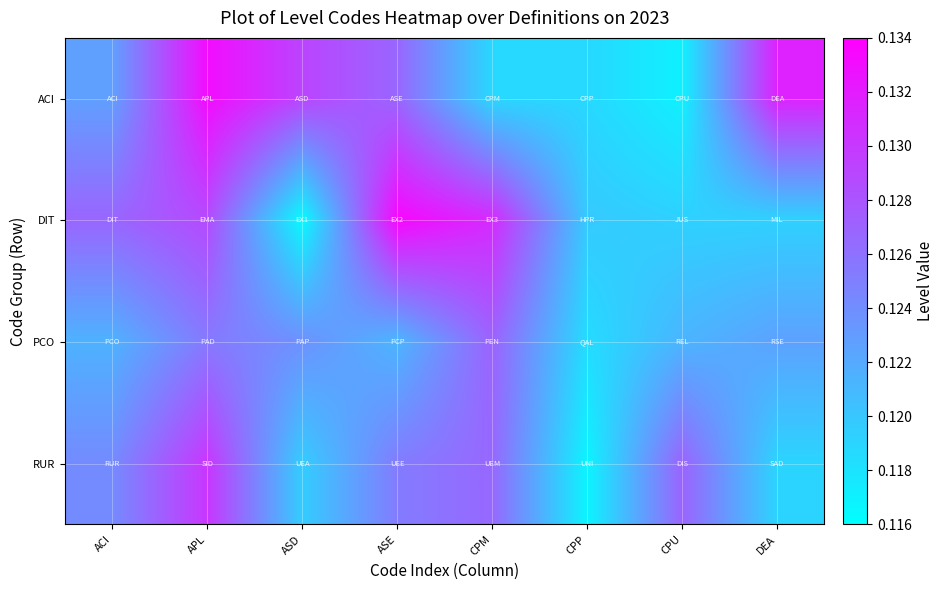

At CPU, list the series in order from largest to smallest.

RUR, PCO, DIT, ACI